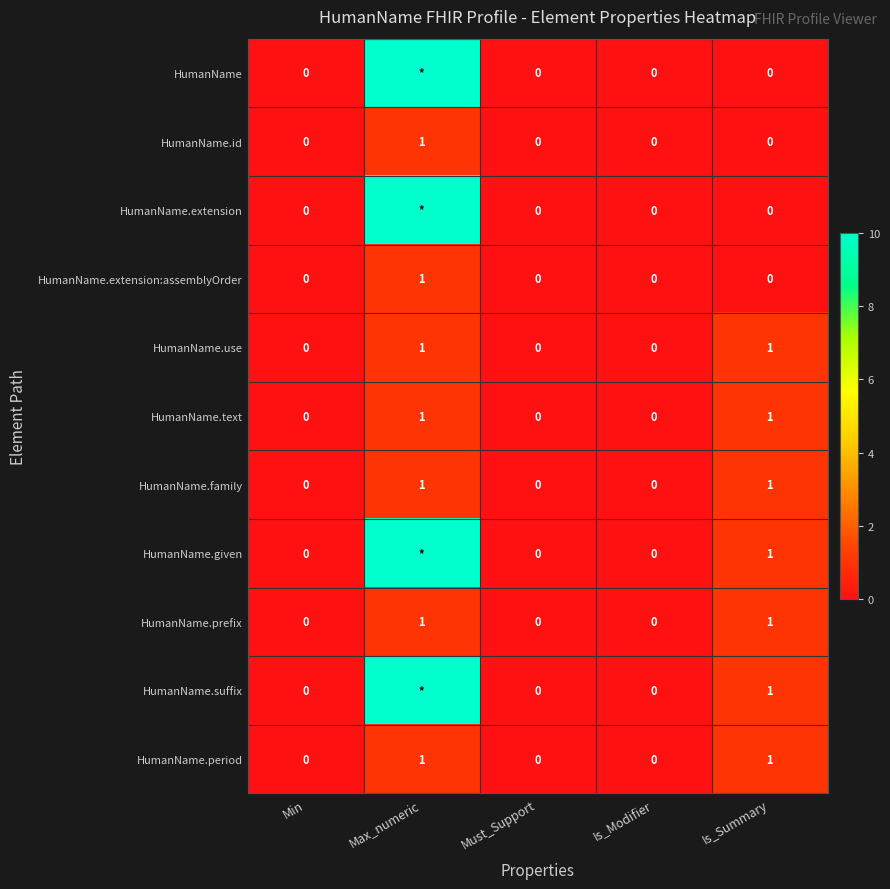

What is the total value across all series at Is_Summary?

7